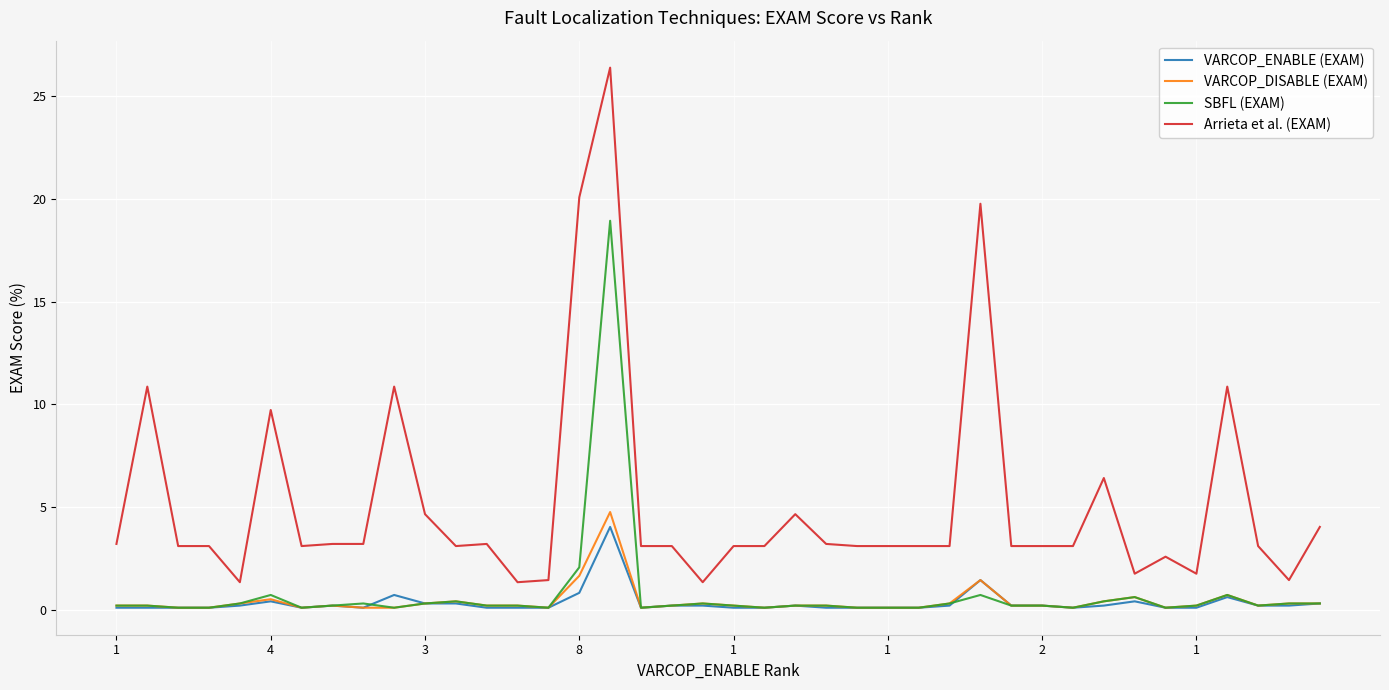

What is the greatest value displayed?

26.4